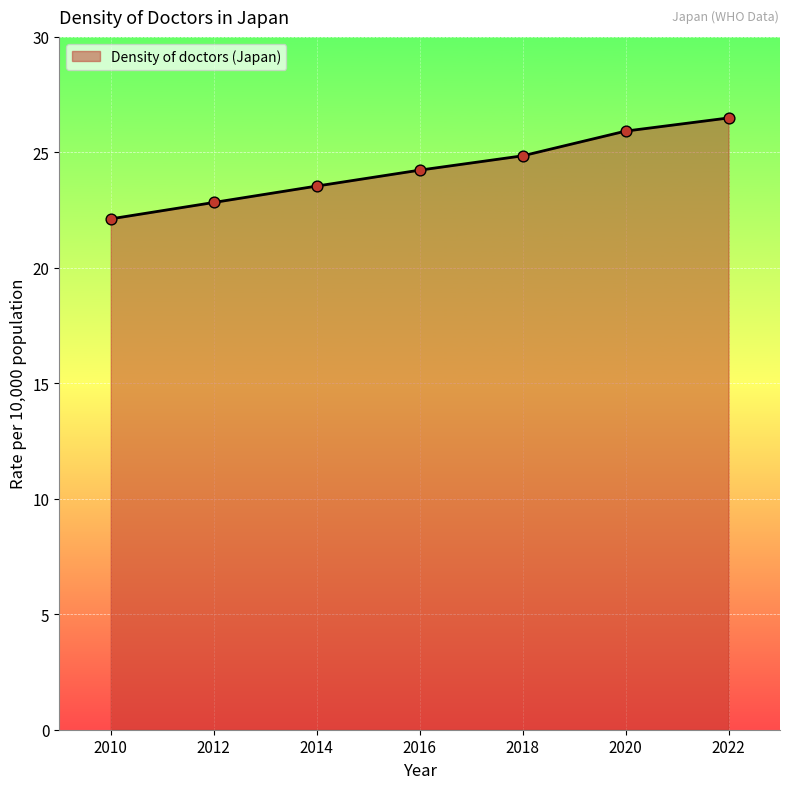

Which has a higher value, 2014 or 2016?

2016